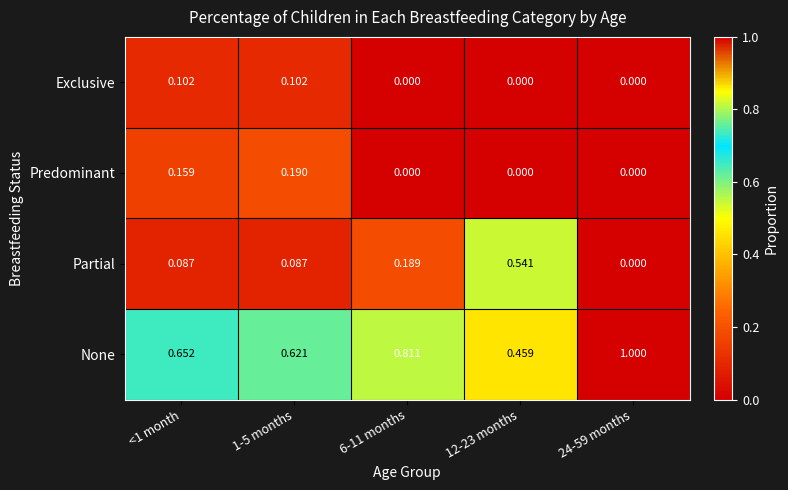

Rank the series by their maximum value, from lowest to highest.

Exclusive, Predominant, Partial, None